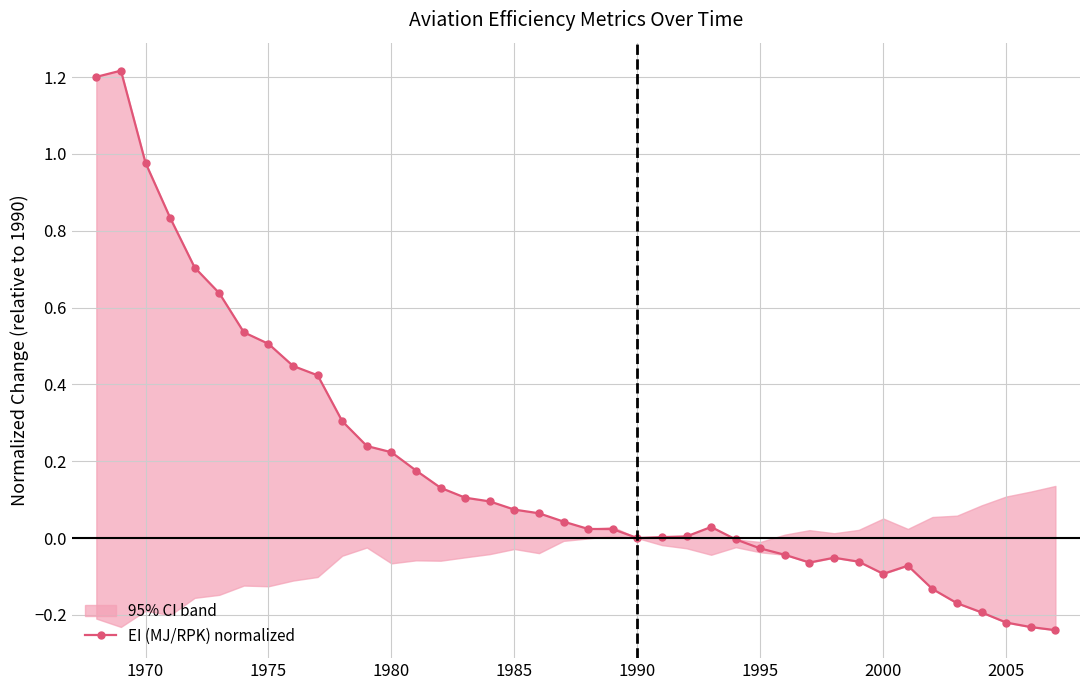

True or false: EI (MJ/RPK) normalized has a value of 0.5 at 1975.

True